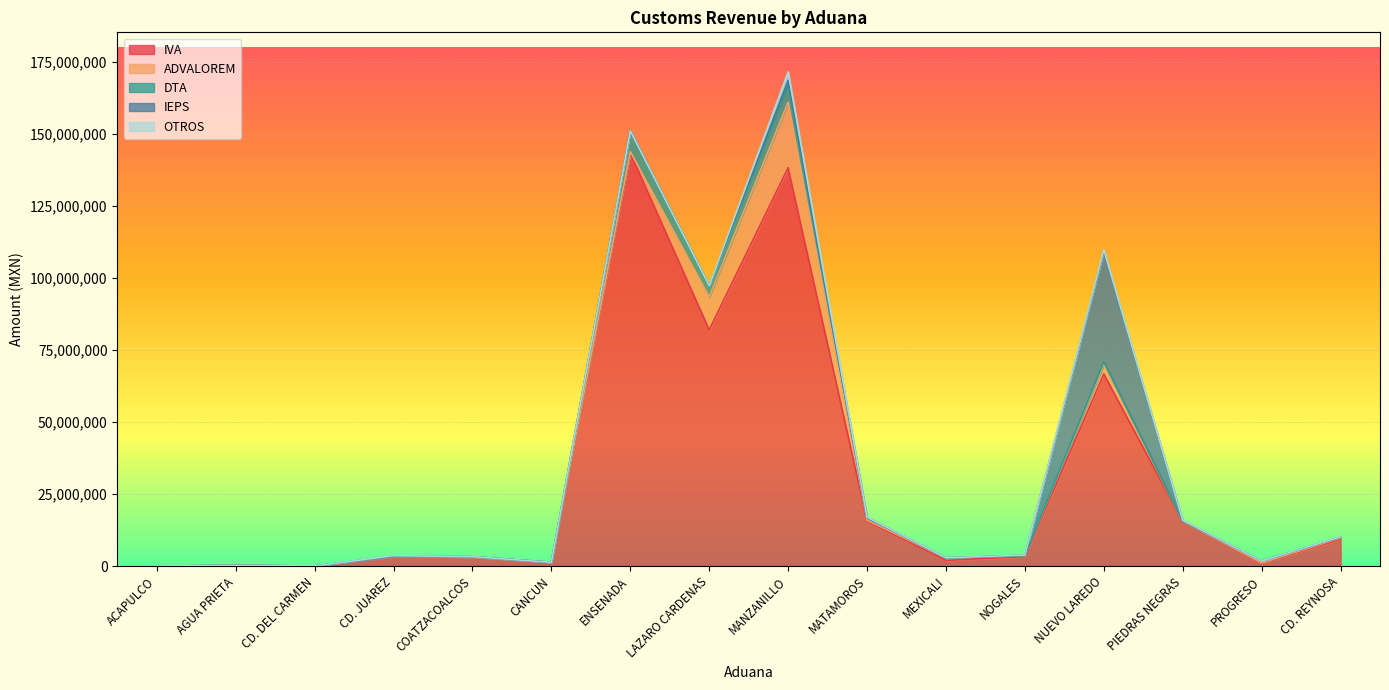

What is the sum of the ADVALOREM values at ENSENADA and MATAMOROS?

695233